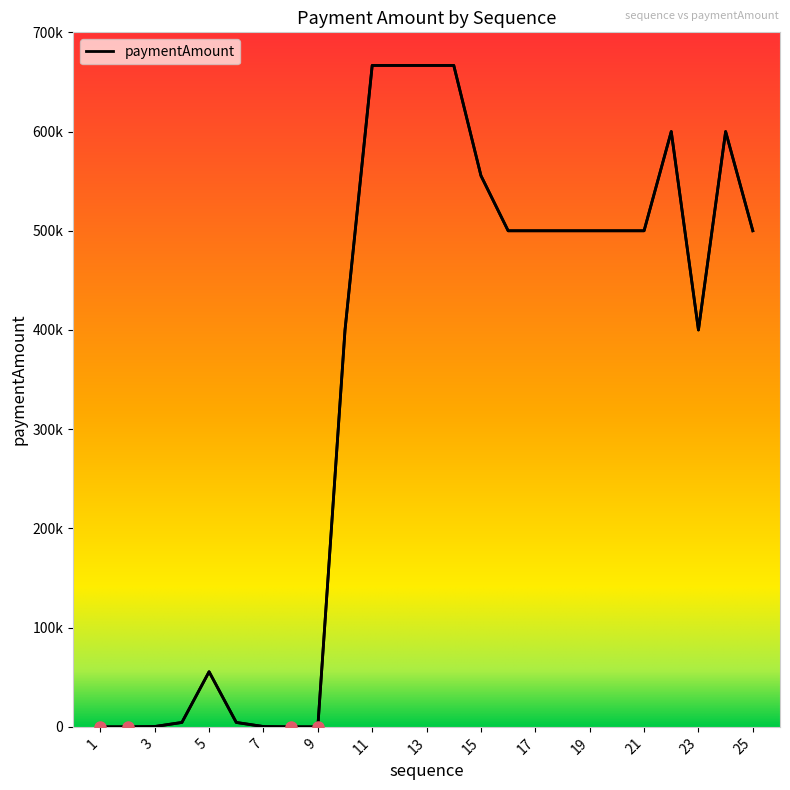

Does the chart display data point markers on the line(s)?

No